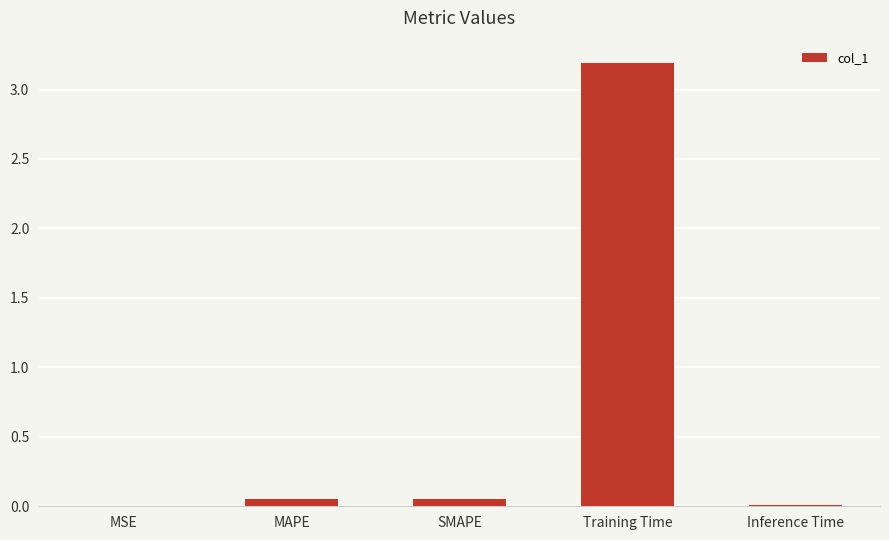

Which category has the highest value across all series?

Training Time